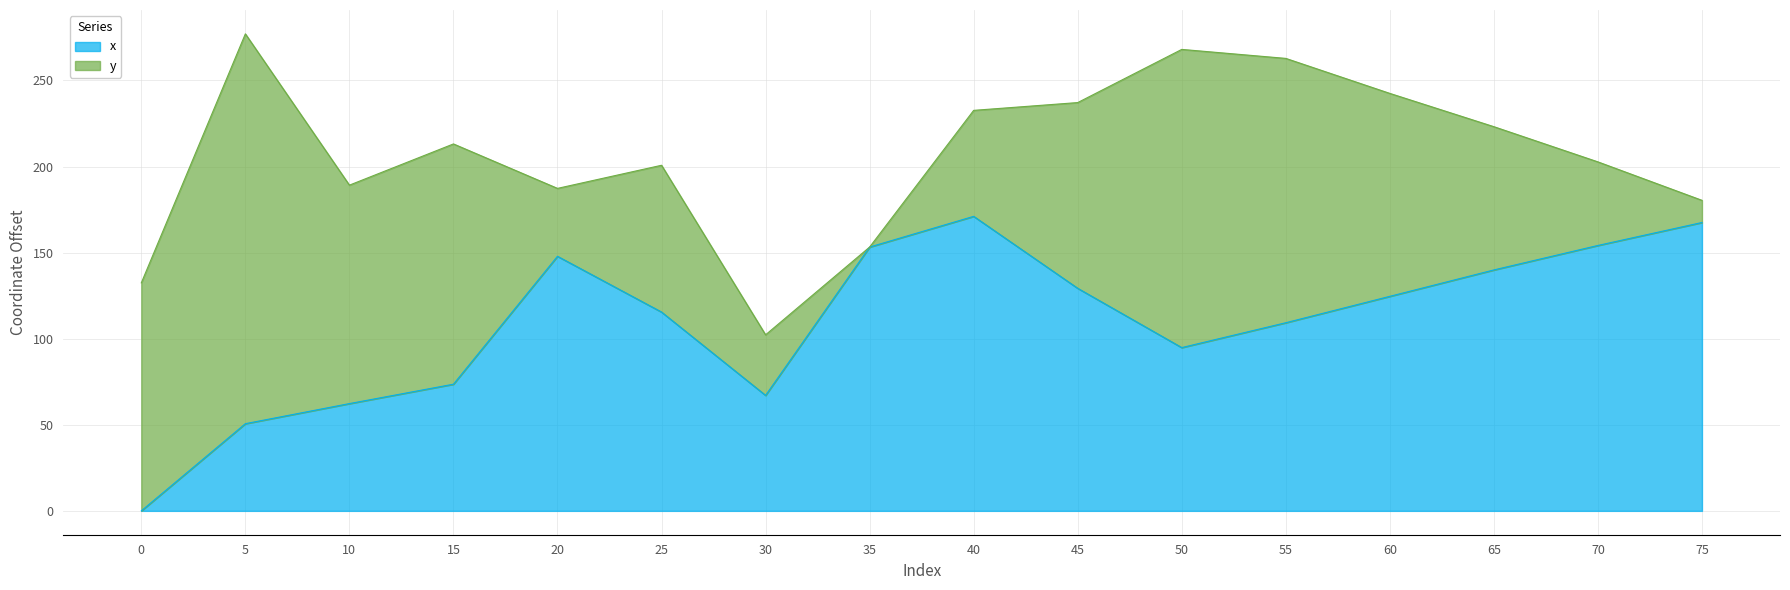

Is it true that the value at 10 is 102.9?

False